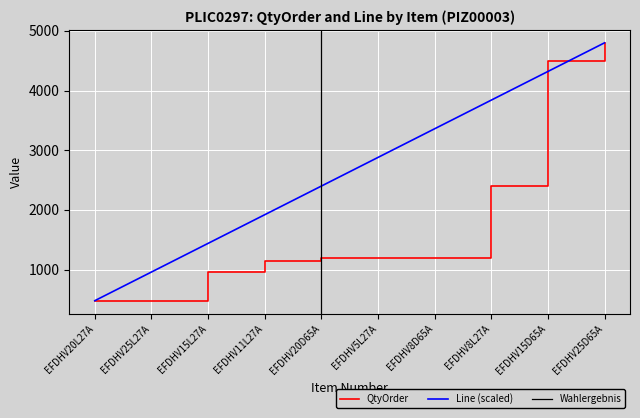

At which label does QtyOrder reach its peak?

EFDHV25D65A